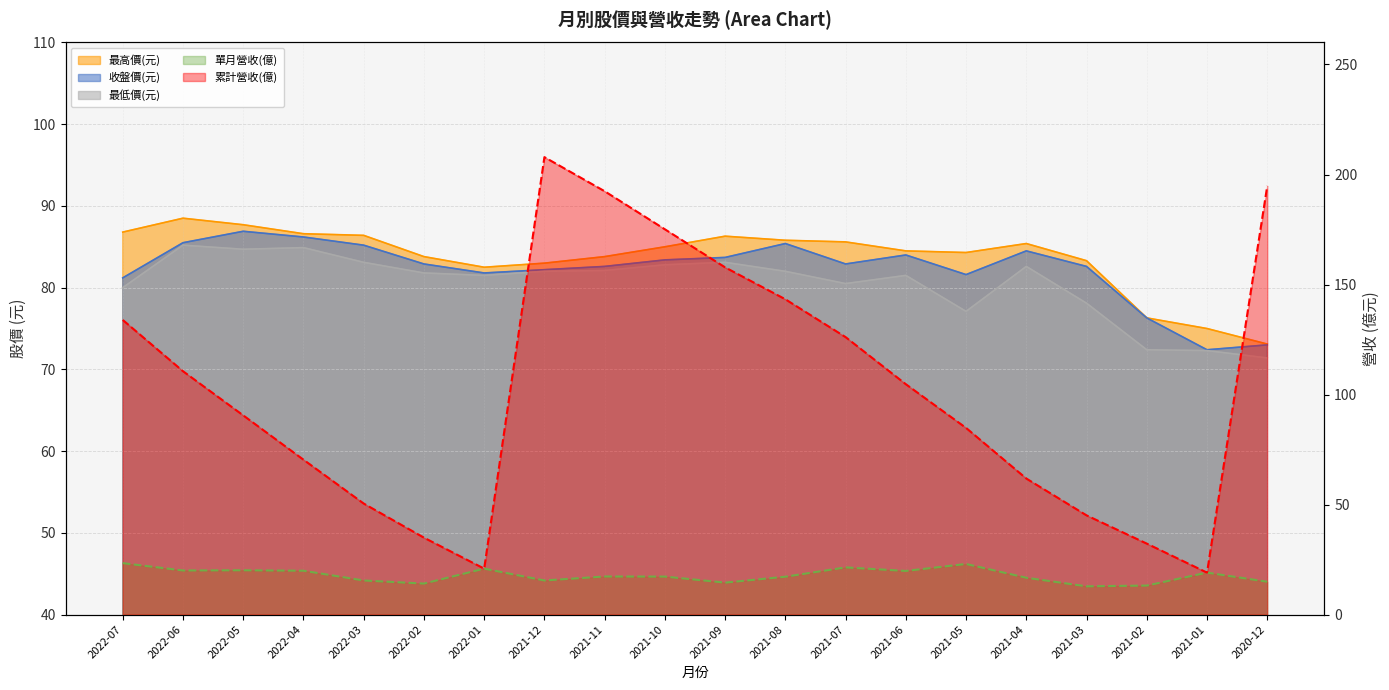

What is the difference between the second highest and minimum values in the 最低價(元) series?

13.5